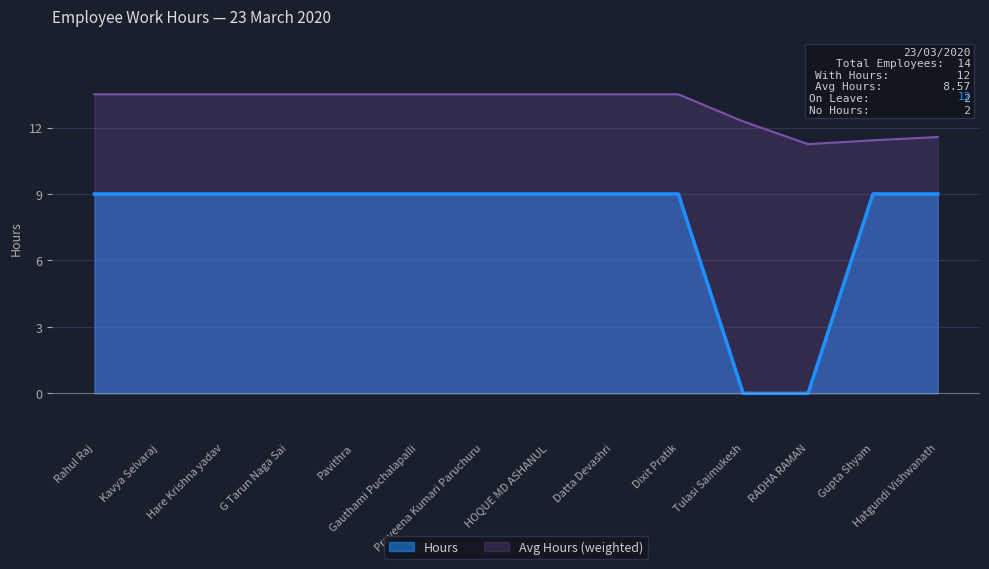

How many positive values are there?

12